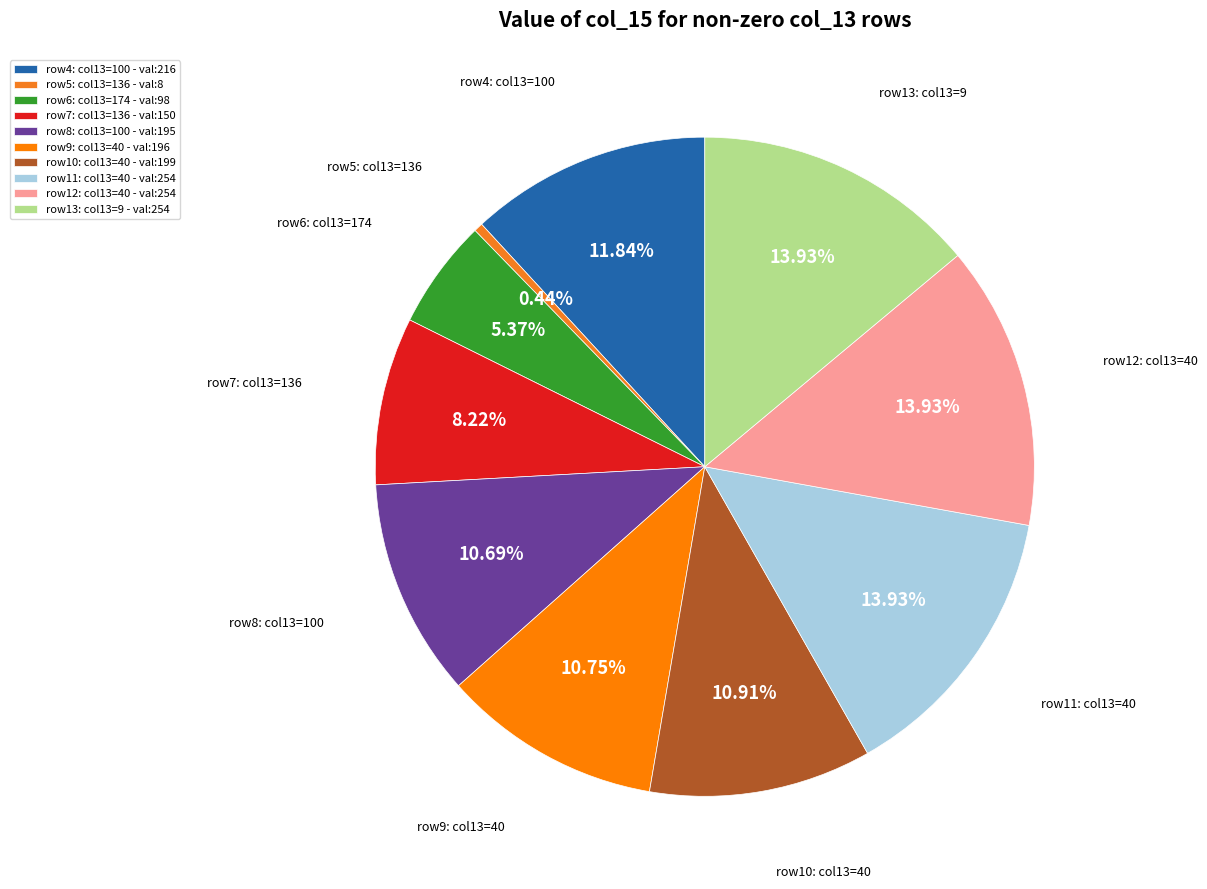

To the nearest percent, what is the difference between the largest and smallest slice percentages?

13%